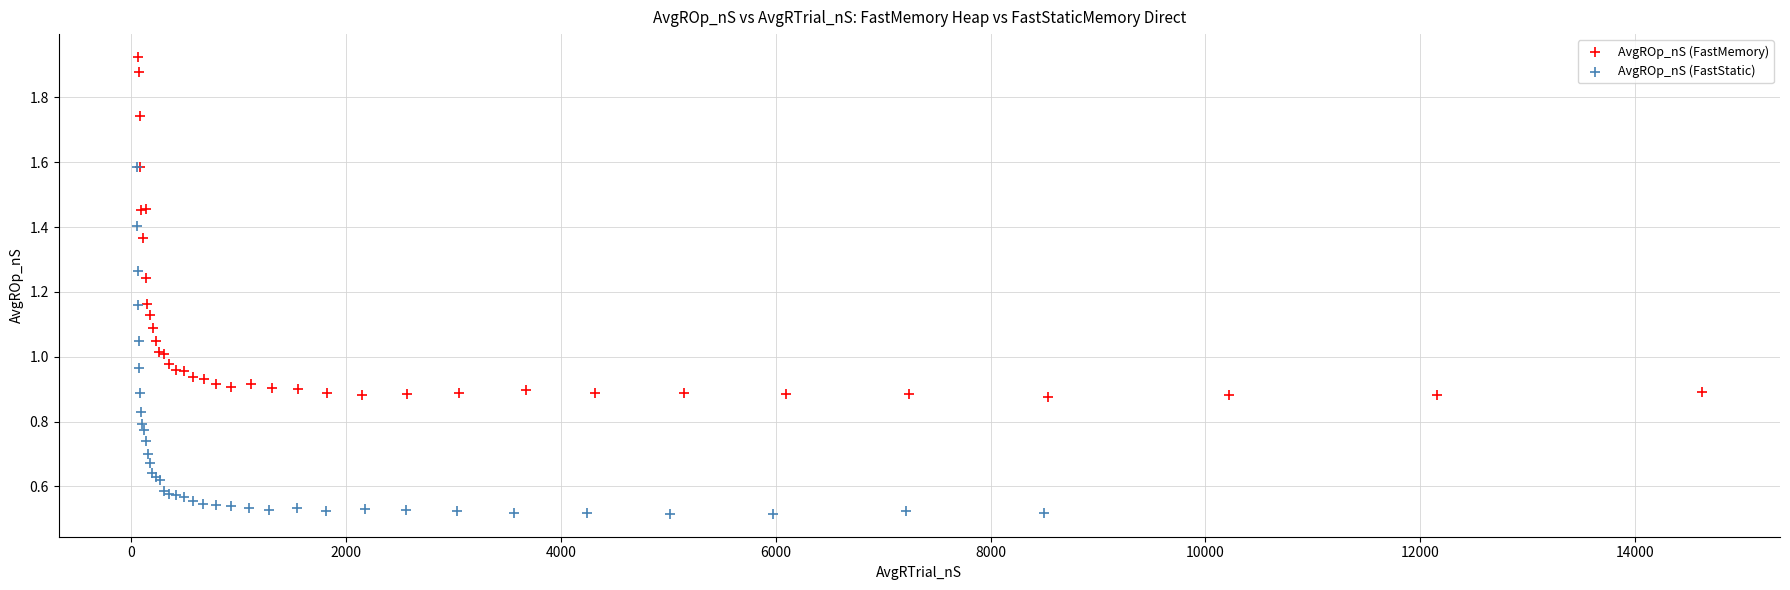

Which series reaches the maximum Y coordinate?

AvgROp_nS (FastMemory)